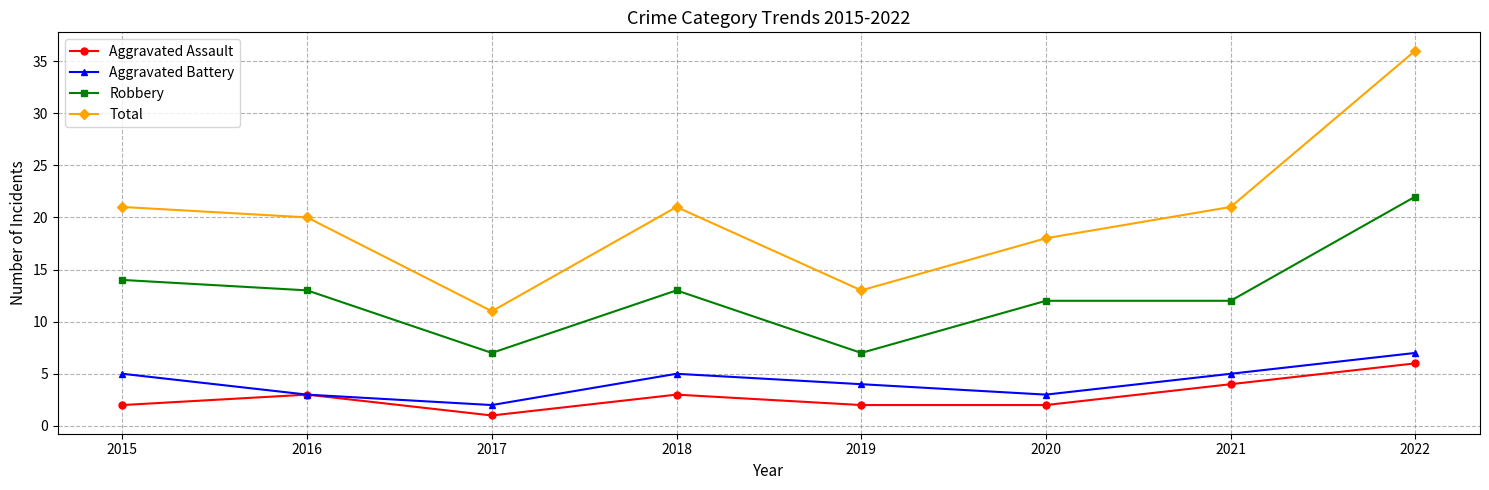

What is the difference between the second highest and second lowest values in the Aggravated Assault series?

2